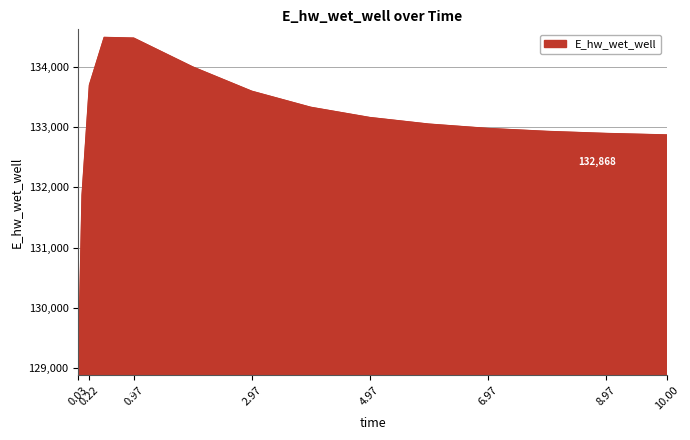

What is the average value?

133012.5